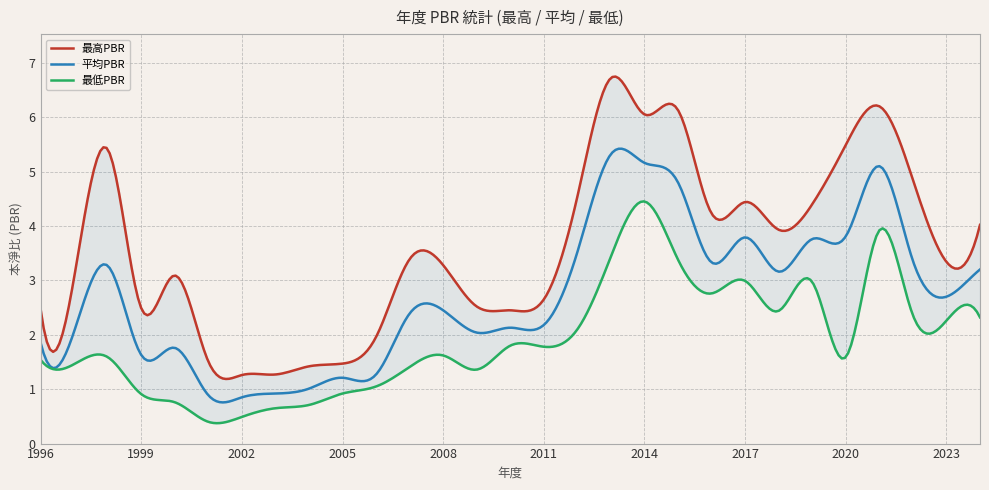

Does the chart have visible grid lines?

Yes